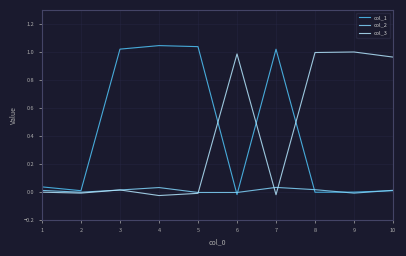

Reading right to left, extract all data points from this chart.

col_1: 10=0.0	9=-0.0	8=-0.0	7=1.0	6=-0.0	5=1.0	4=1.0	3=1.0	2=0.0	1=0.0
col_2: 10=0.0	9=-0.0	8=0.0	7=0.0	6=-0.0	5=-0.0	4=0.0	3=0.0	2=-0.0	1=0.0
col_3: 10=1.0	9=1.0	8=1.0	7=-0.0	6=1.0	5=-0.0	4=-0.0	3=0.0	2=-0.0	1=-0.0